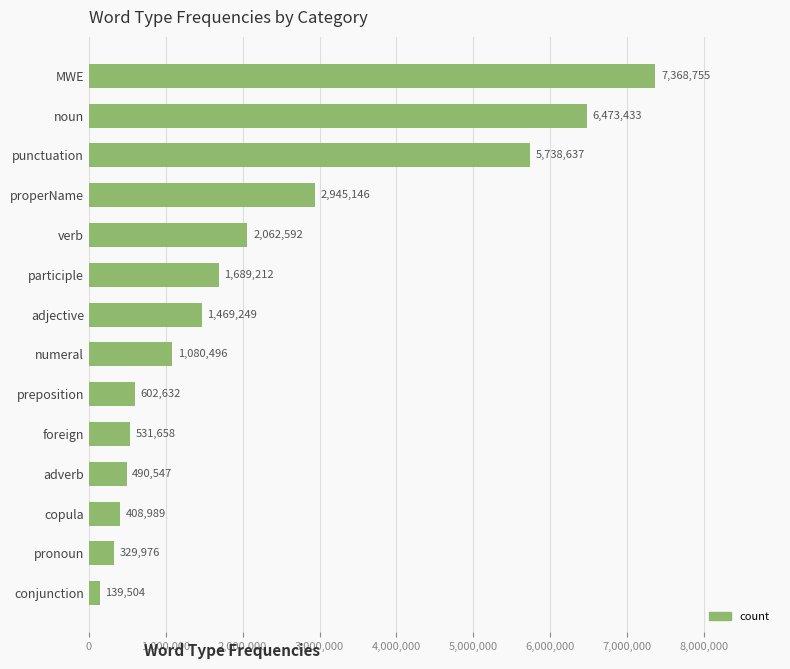

How many categories are shown in the chart?

14